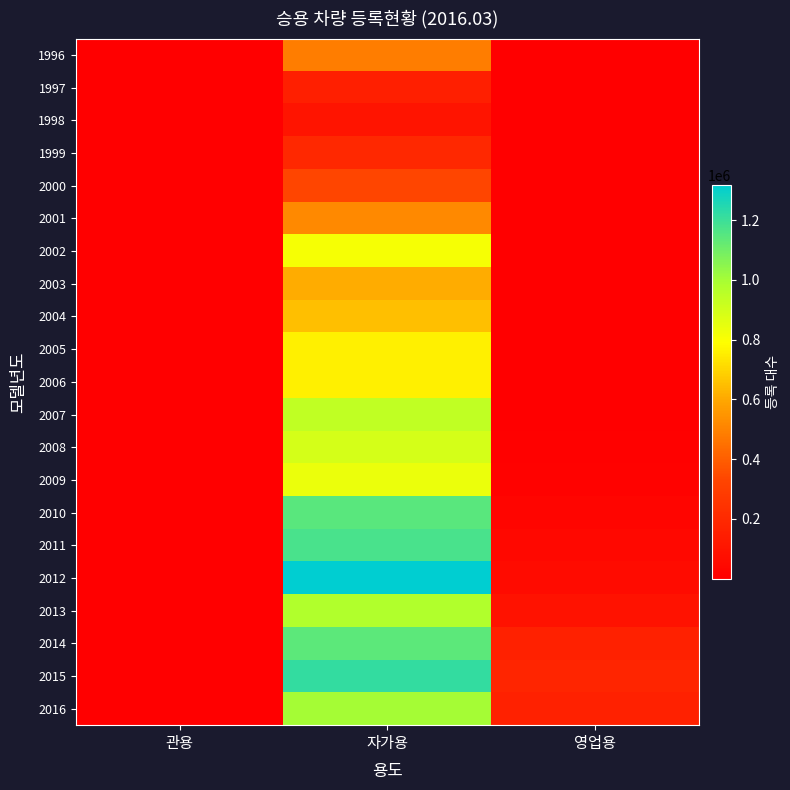

Which has a higher value, 관용 or 자가용?

자가용